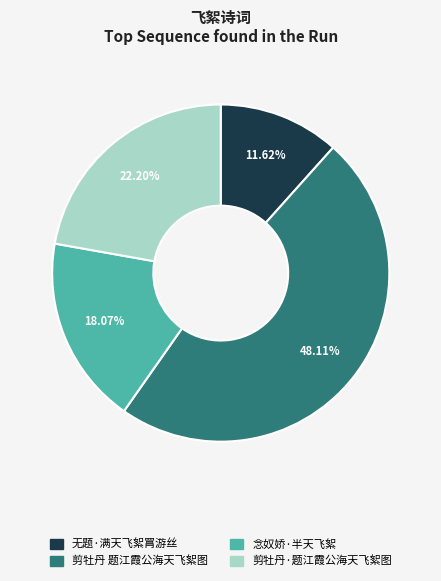

Combined, do 剪牡丹 题江霞公海天飞絮图 and 无题·满天飞絮罥游丝 account for over 50%?

Yes